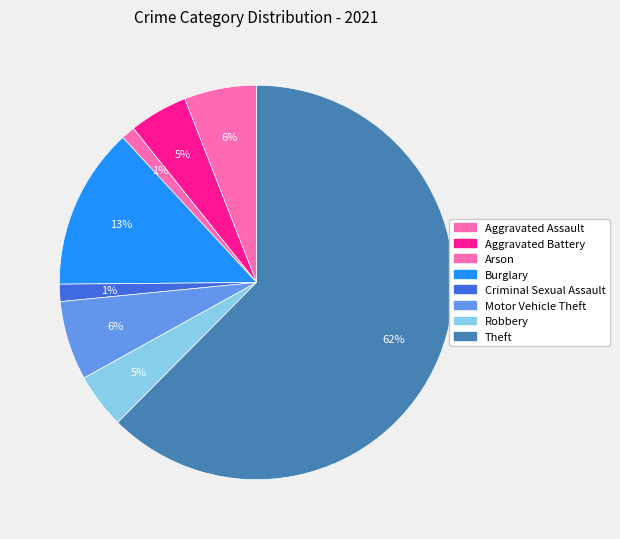

Which category has the biggest portion of the pie?

Theft